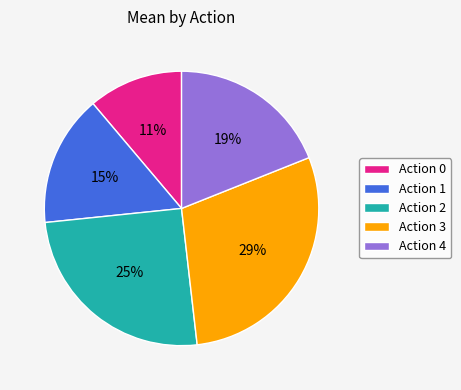

Is there a majority slice in this chart?

No